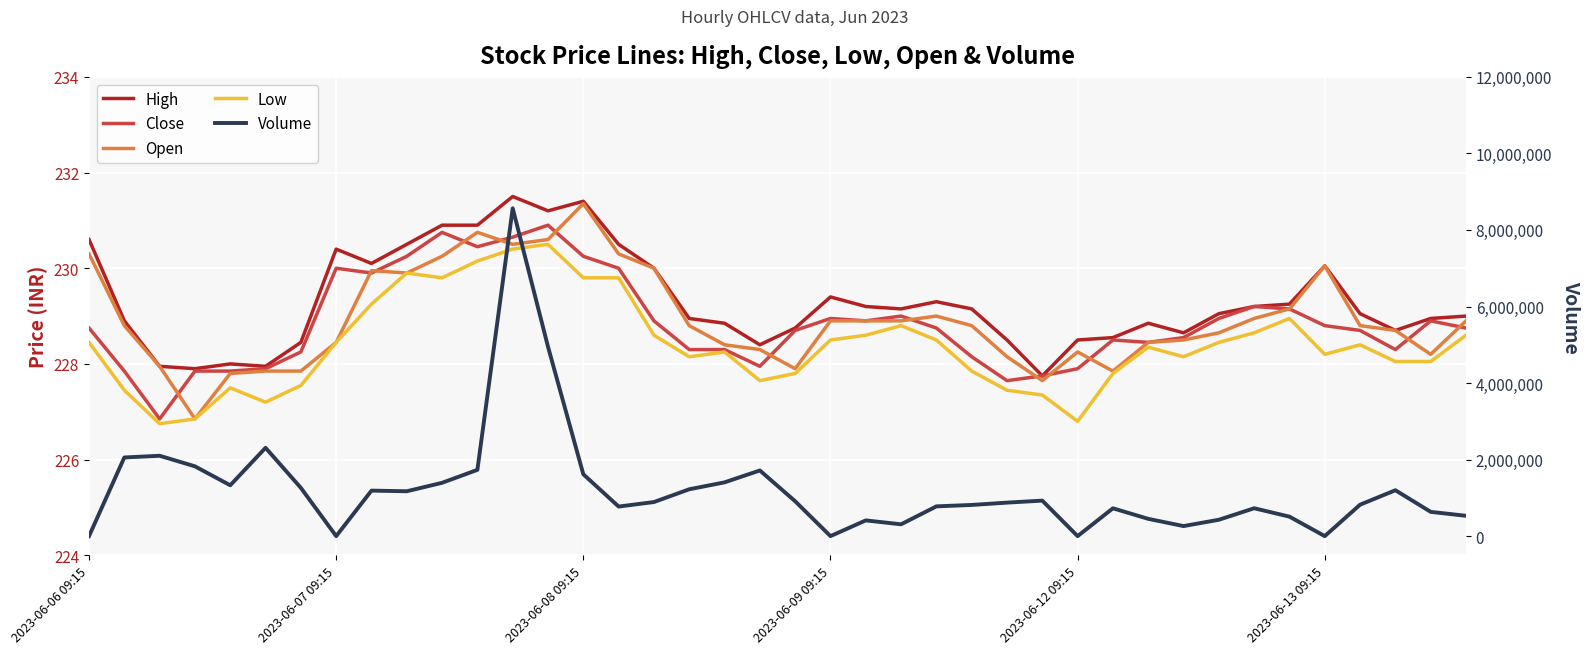

What is the lowest value of the Close series?

226.9